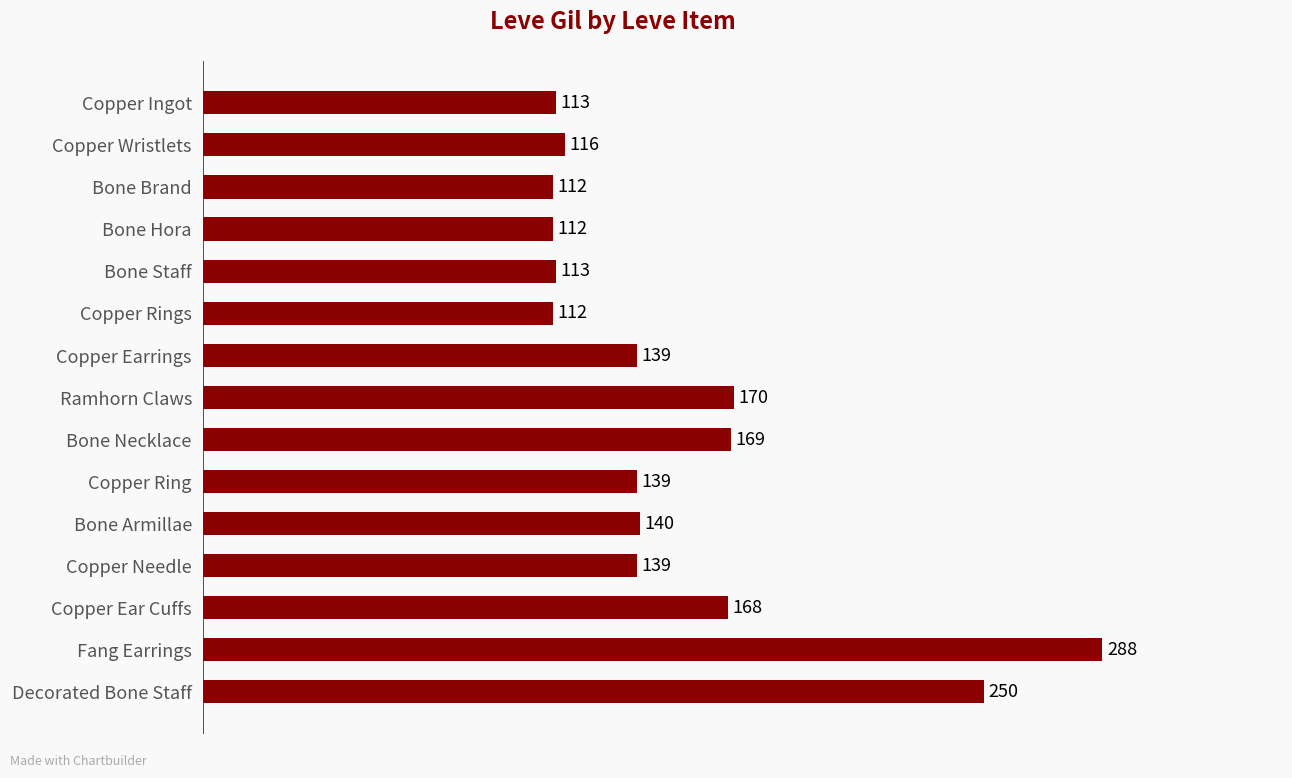

What is the difference between the second highest and second lowest values?

138